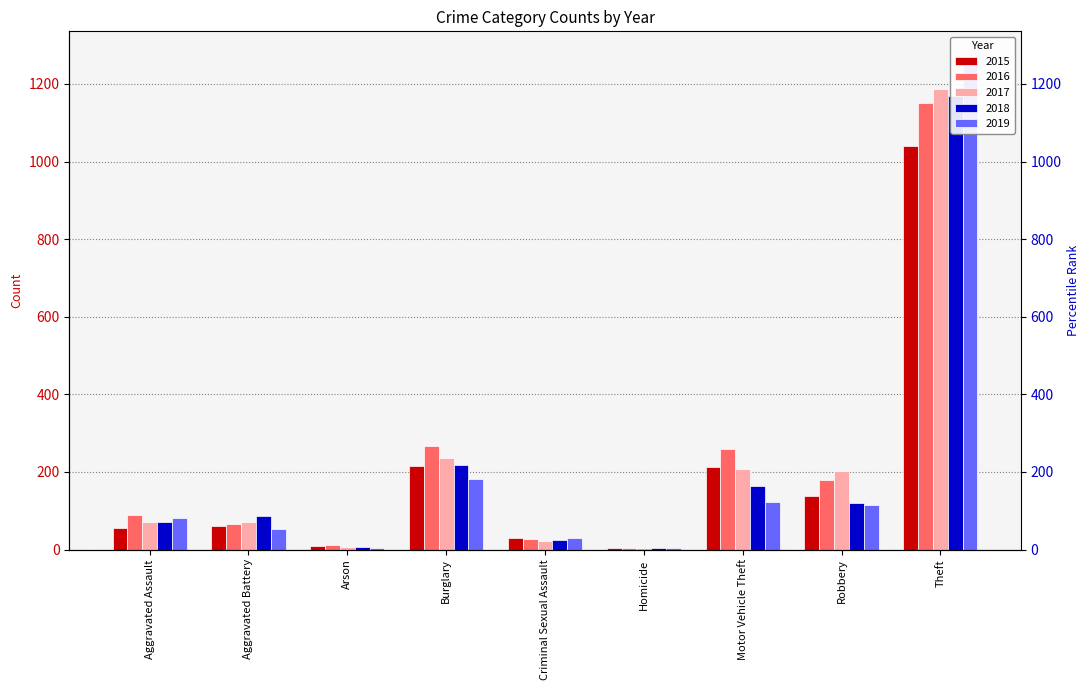

Which series has the largest range (max minus min)?

2019